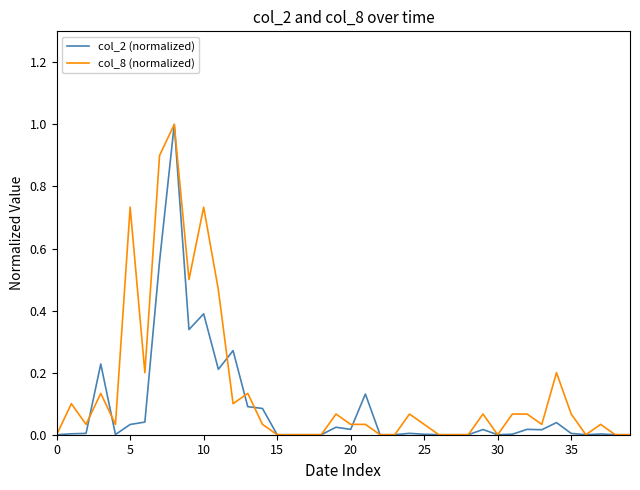

What is the greatest value displayed?

1.0